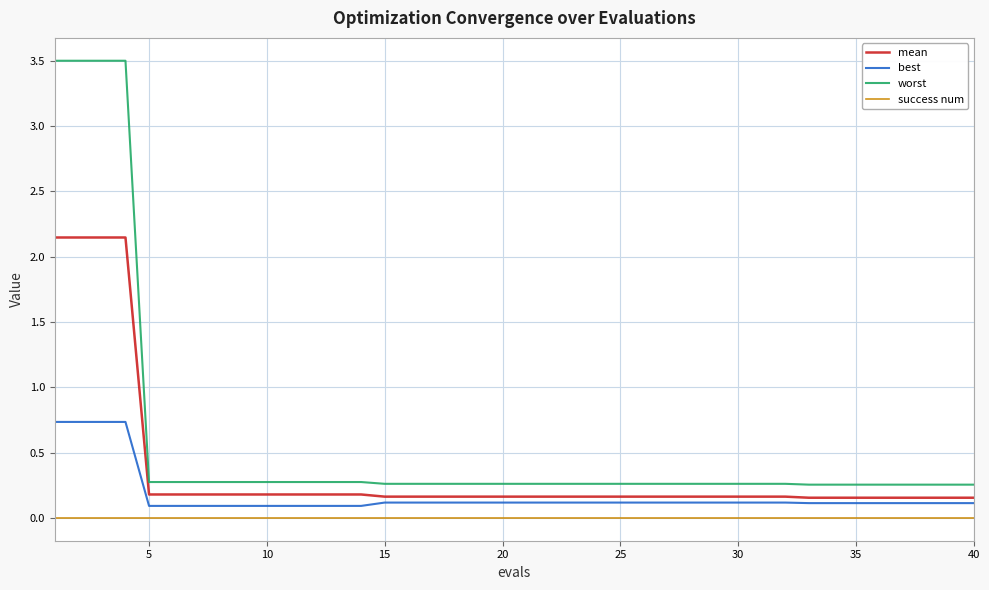

Which series has the largest total across all categories?

worst